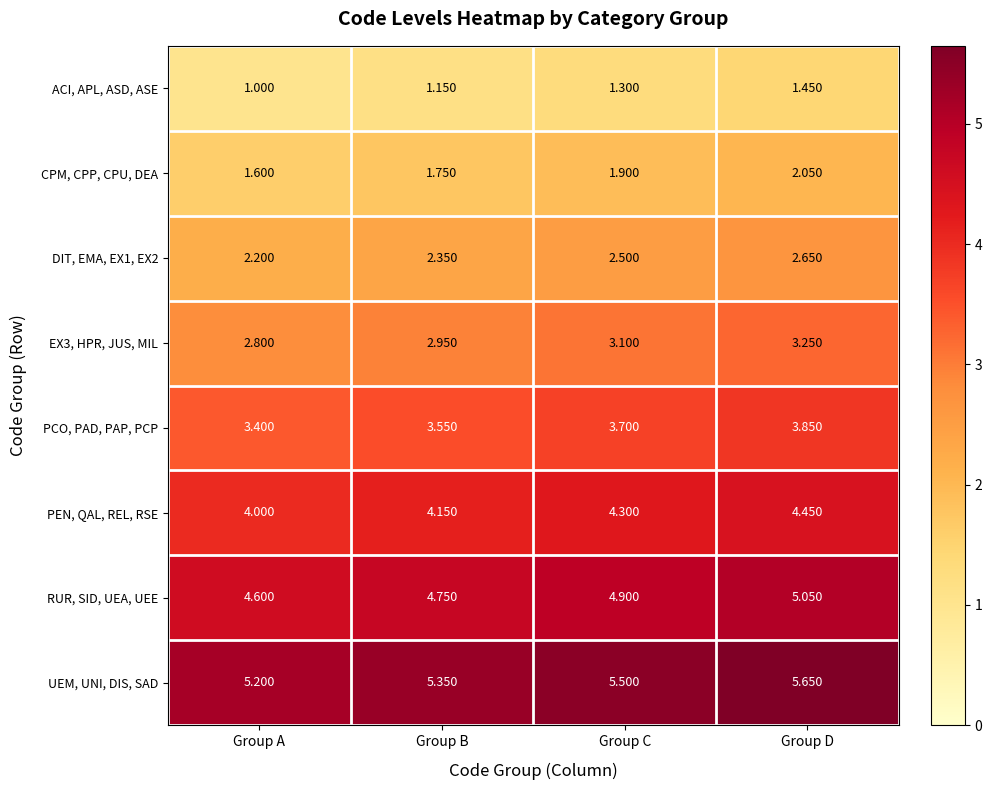

At which category is the sum across all series the highest?

Group D